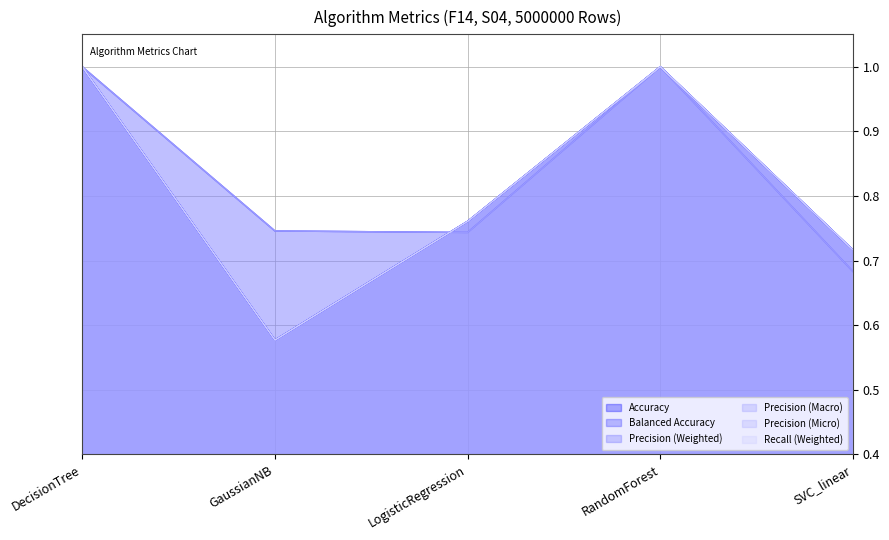

What is the difference between the maximum and minimum values in the Precision (Micro) series?

0.4